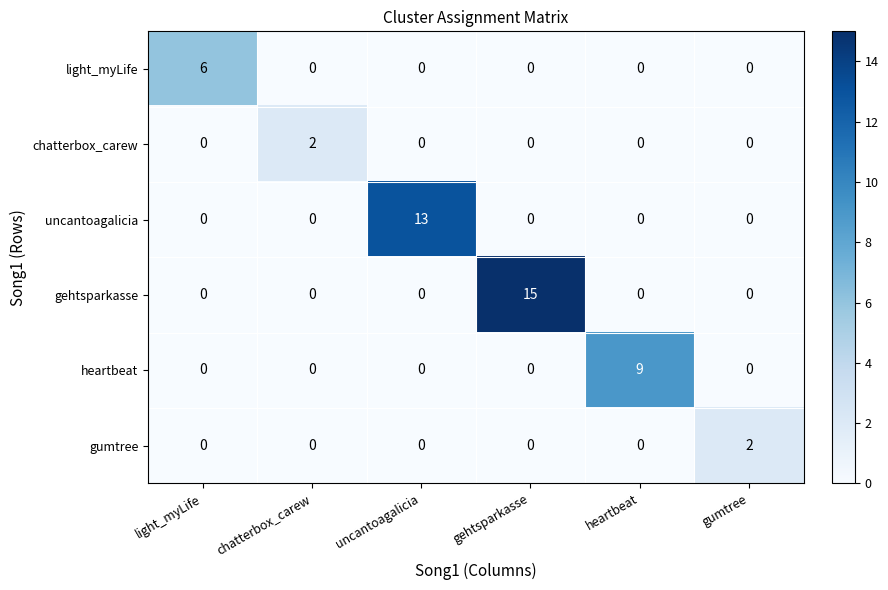

At which category is the sum across all series the highest?

gehtsparkasse